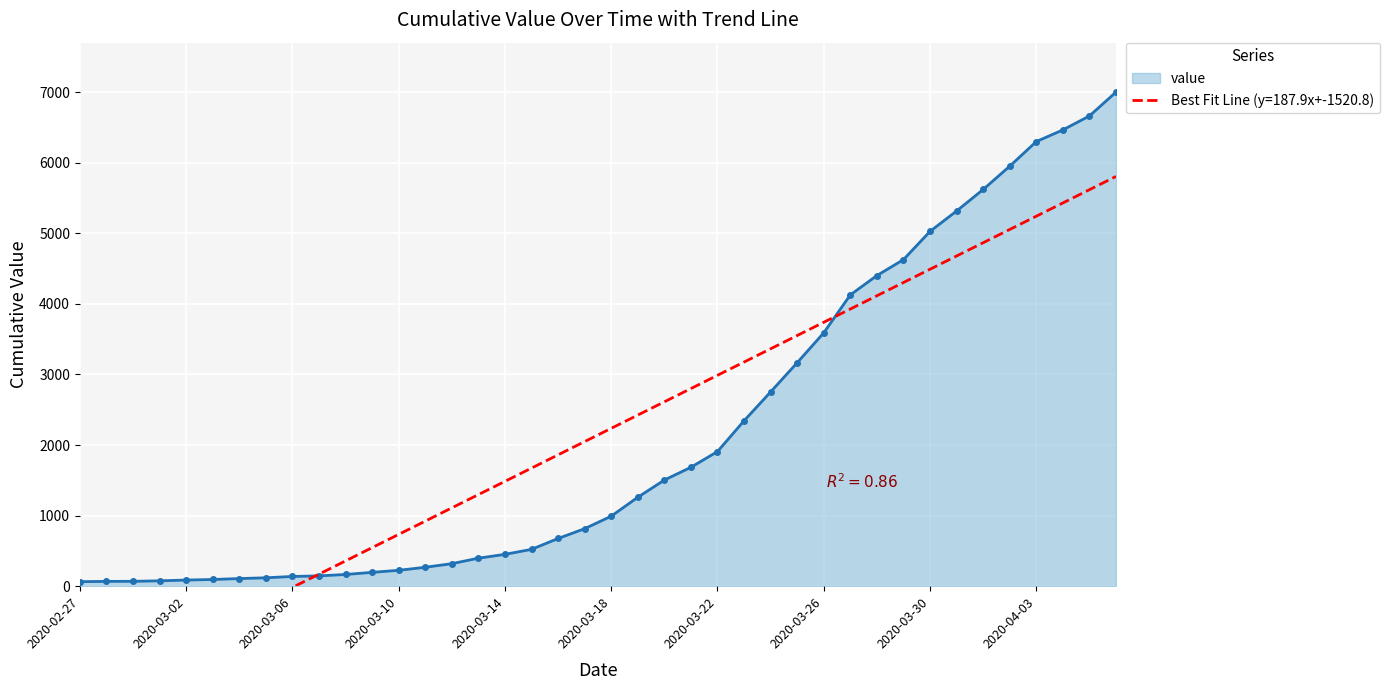

At which label is the value closest to 3533?

2020-03-26